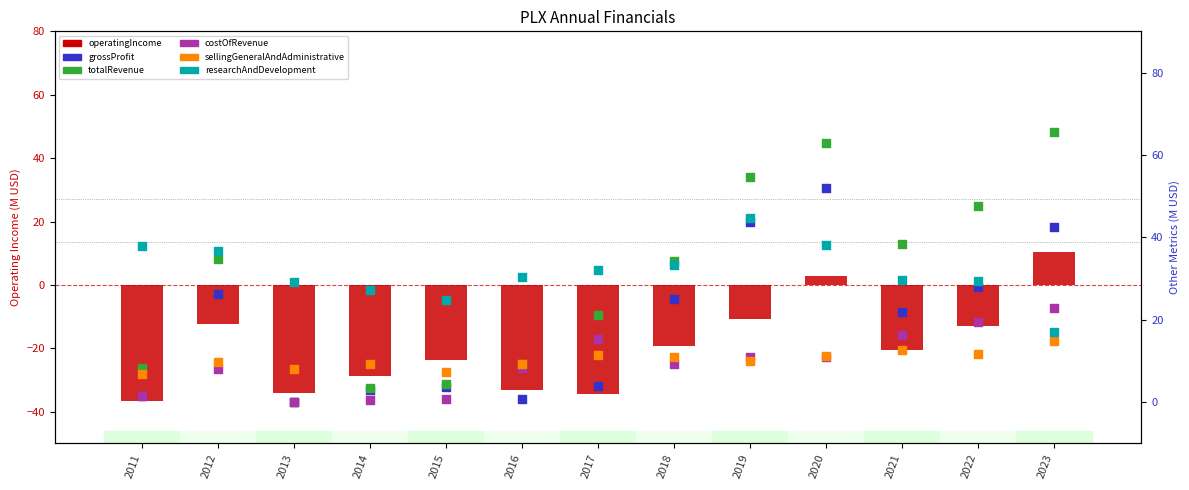

Which series reaches the minimum Y coordinate?

operatingIncome